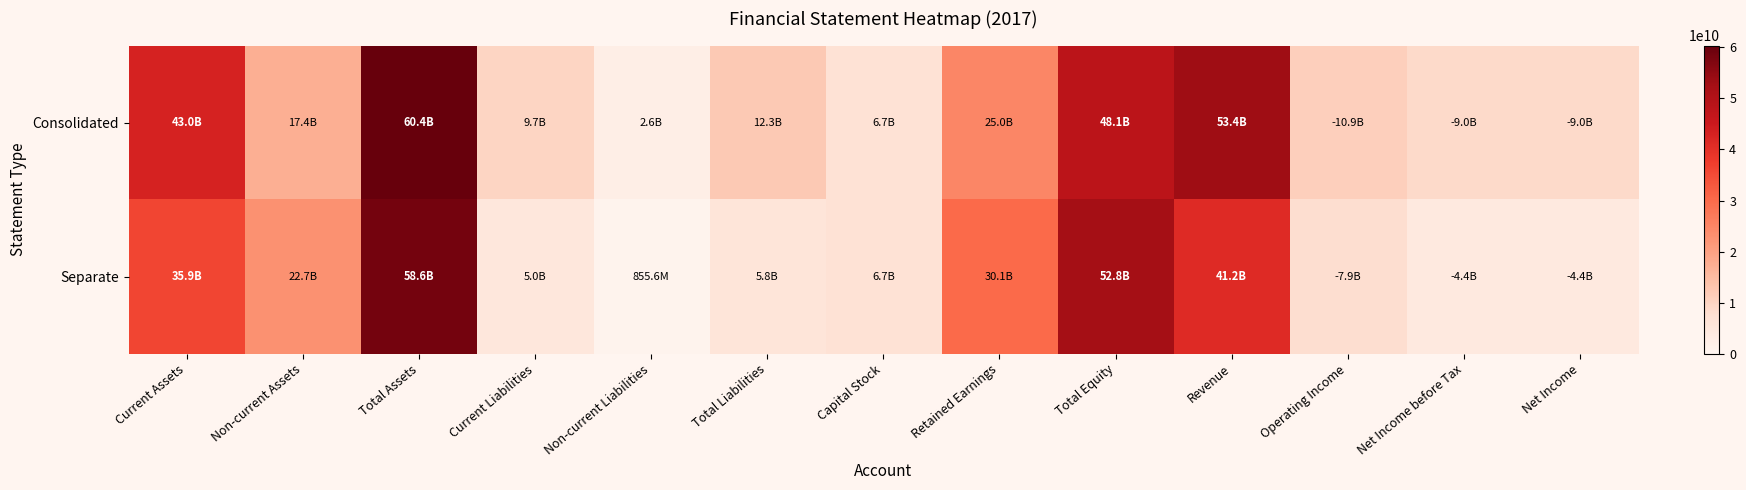

At Total Liabilities, list the series in order from smallest to largest.

Separate, Consolidated